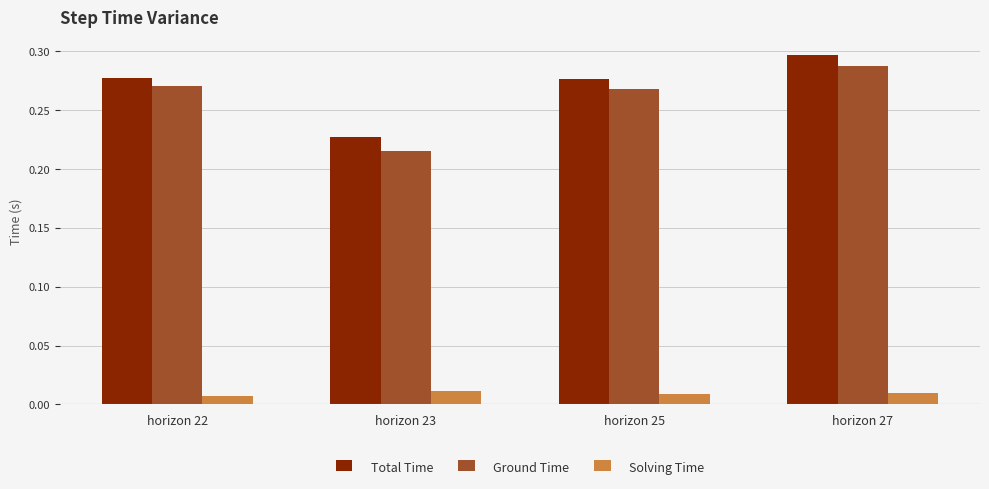

Where is Ground Time nearest to the value 0?

horizon 23